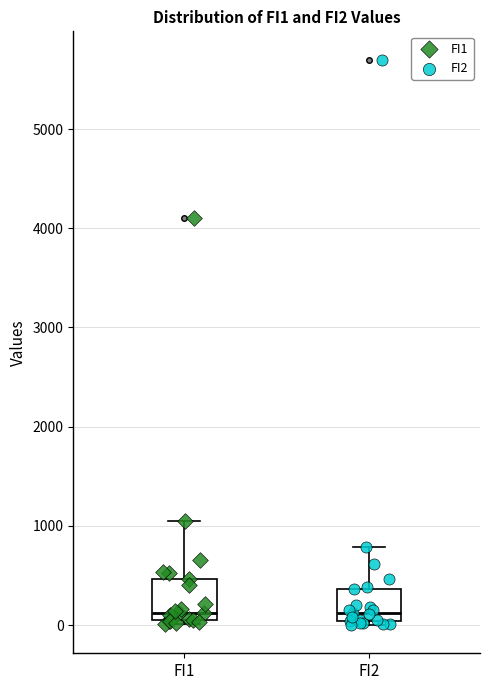

Reading left to right, read every box against the y-axis: the position of its median line, the range the box covers, and the ends of its whiskers. The values are not printed on the chart, so give them approximately, as read against the axis.

FI1: median 100 (just above the box's lower edge), box 100 to 500, whiskers 0 to 1000
FI2: median 100, box 0 to 400, whiskers 0 (just below the box's lower edge) to 800